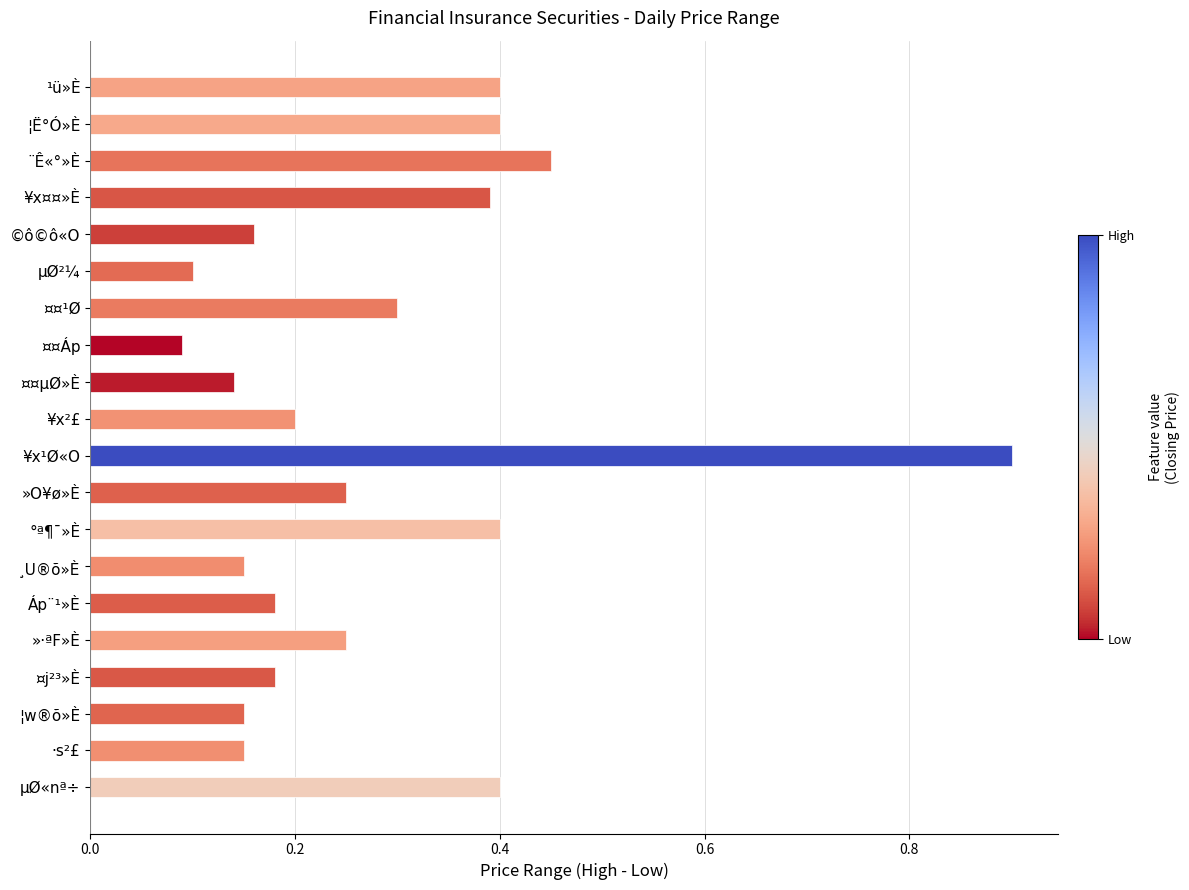

How many values are between 0 and 1?

20